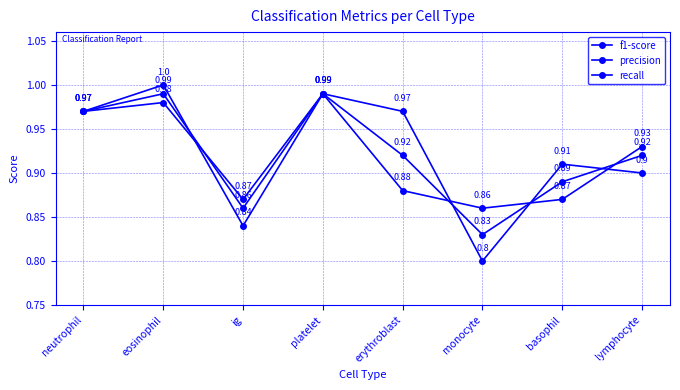

The value of precision at basophil is 0.9. True or false?

True